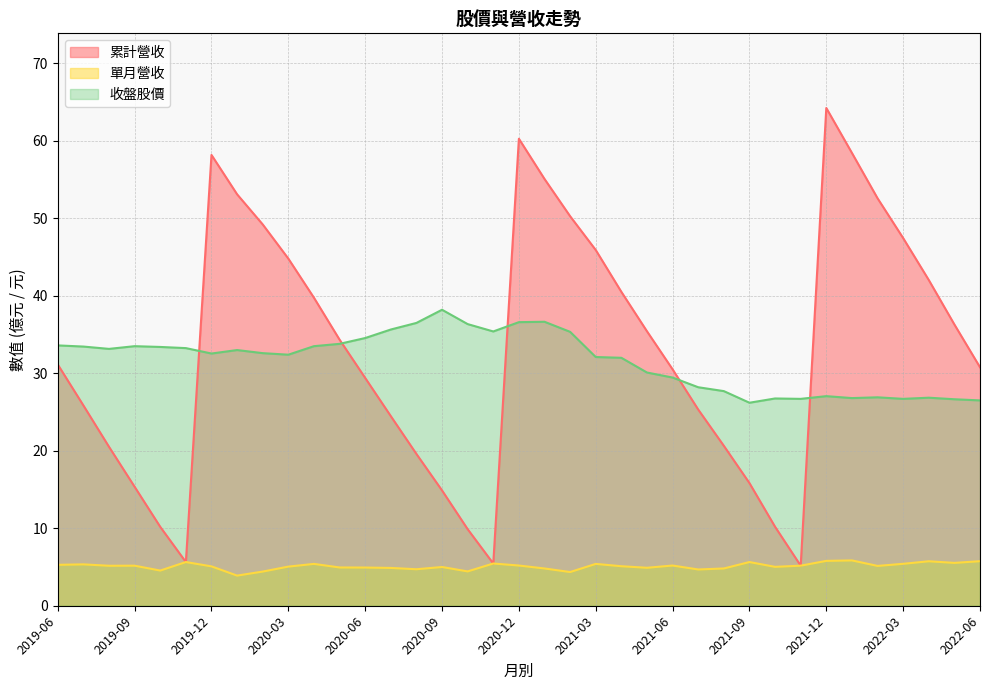

True or false: 單月營收 has a value of 6.5 at 2021-05.

False